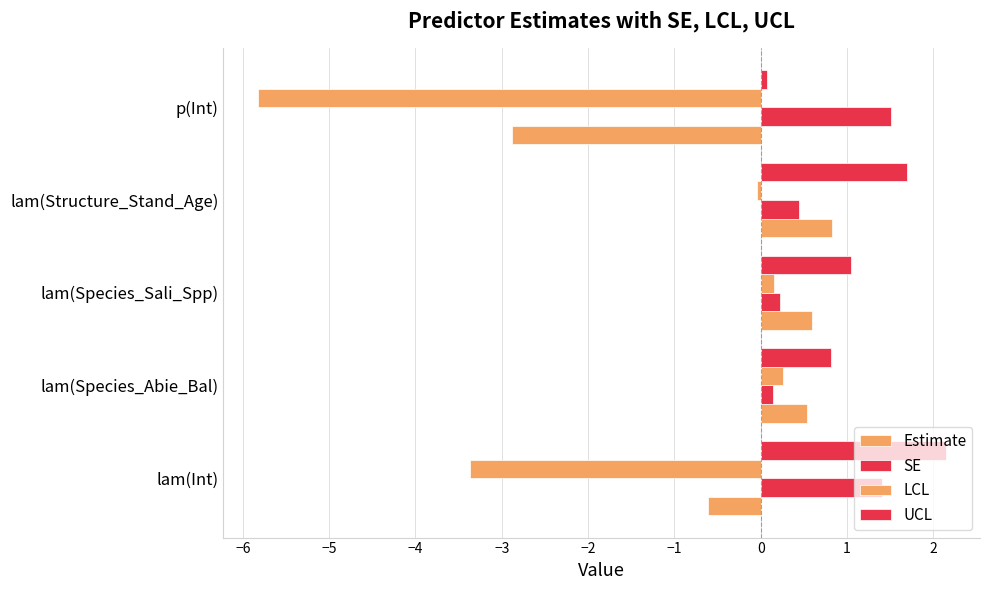

What is the difference between the maximum and minimum values in the Estimate series?

3.7